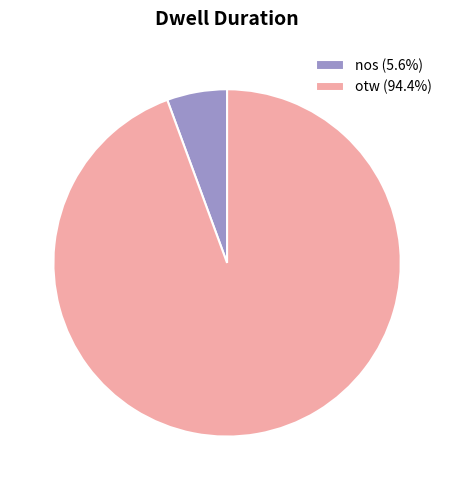

Rank the categories by value from highest to lowest.

otw, nos